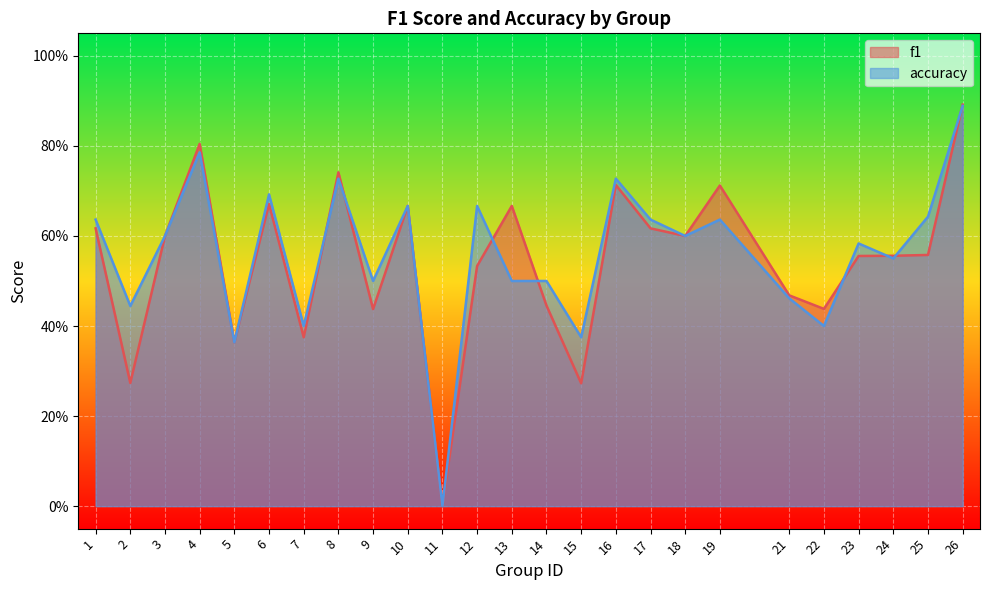

What is the total value across all series at 12?

1.2